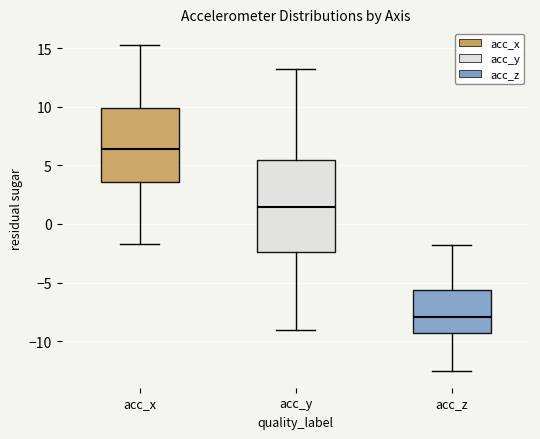

Where is the upper edge of the box for acc_z on the y-axis? The values are not printed on the chart, so give them approximately, as read against the axis.

-5.5